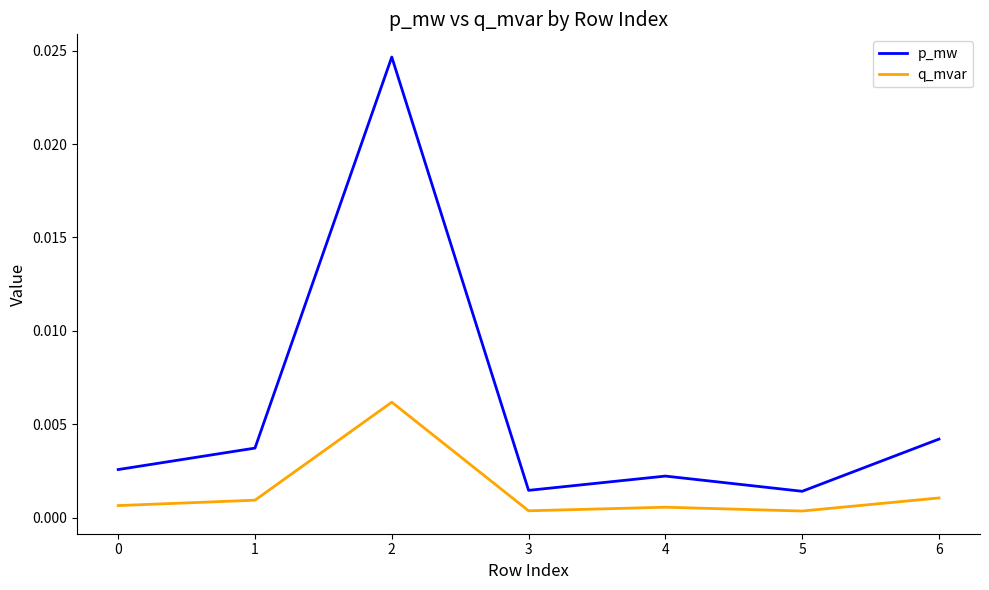

At how many categories does at least one series exceed 0?

7